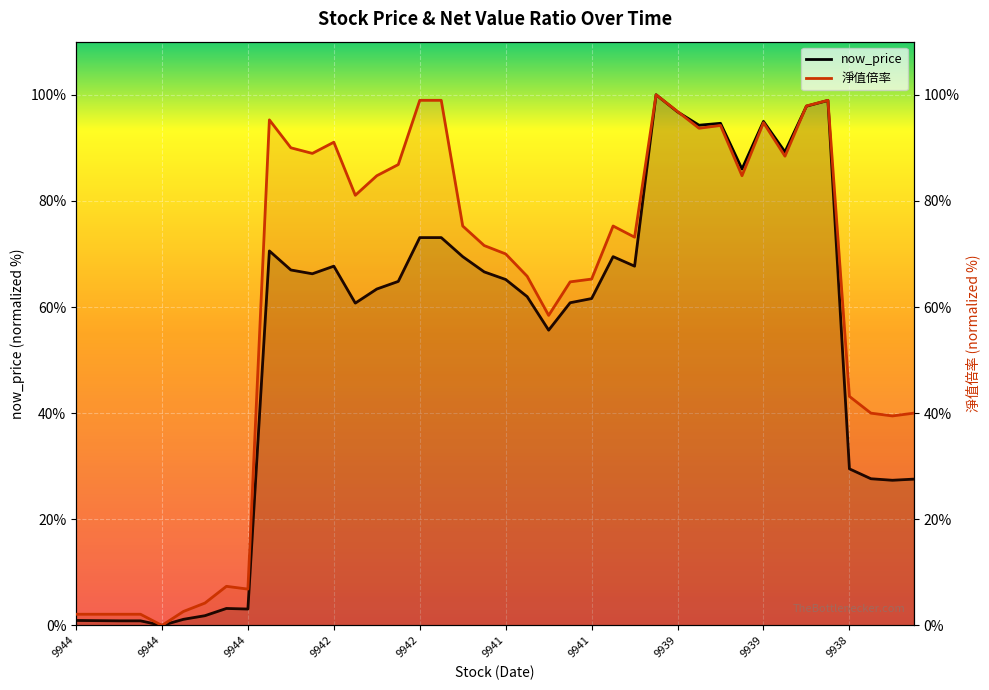

Is the value of 淨值倍率 at 31 greater than the value of now_price at 39?

Yes